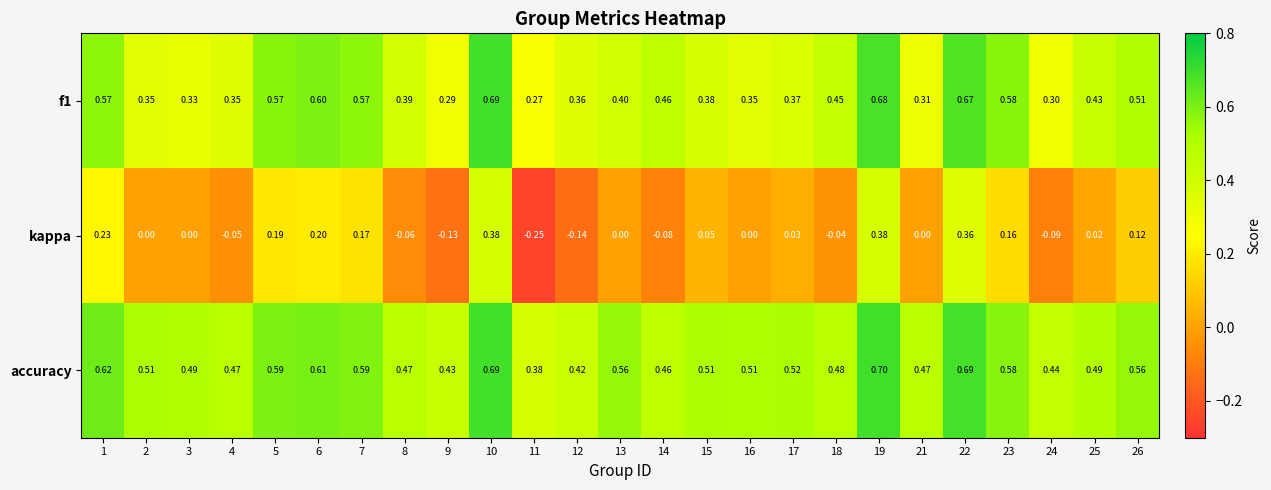

Which series has the largest total across all categories?

accuracy